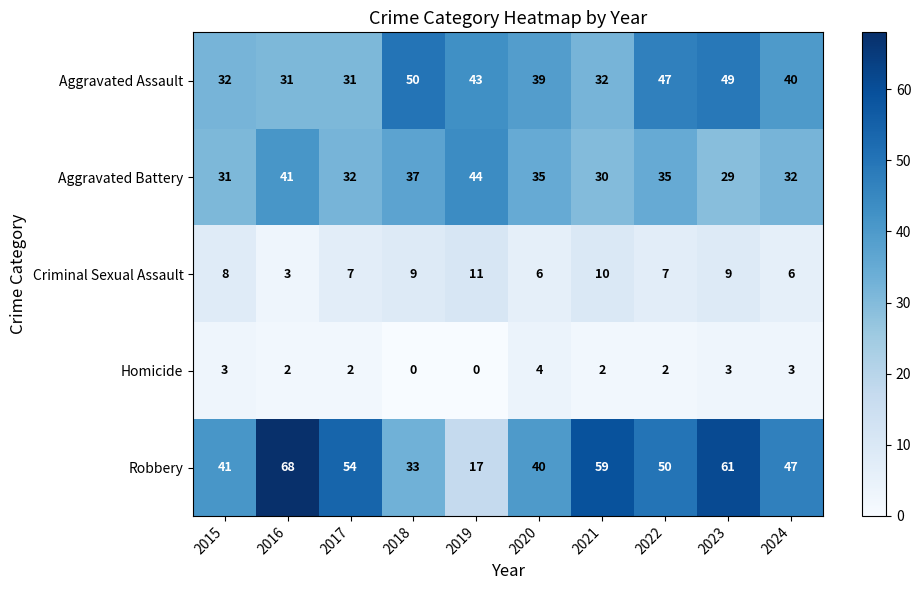

The Robbery series shows 35 at 2017. True or false?

False